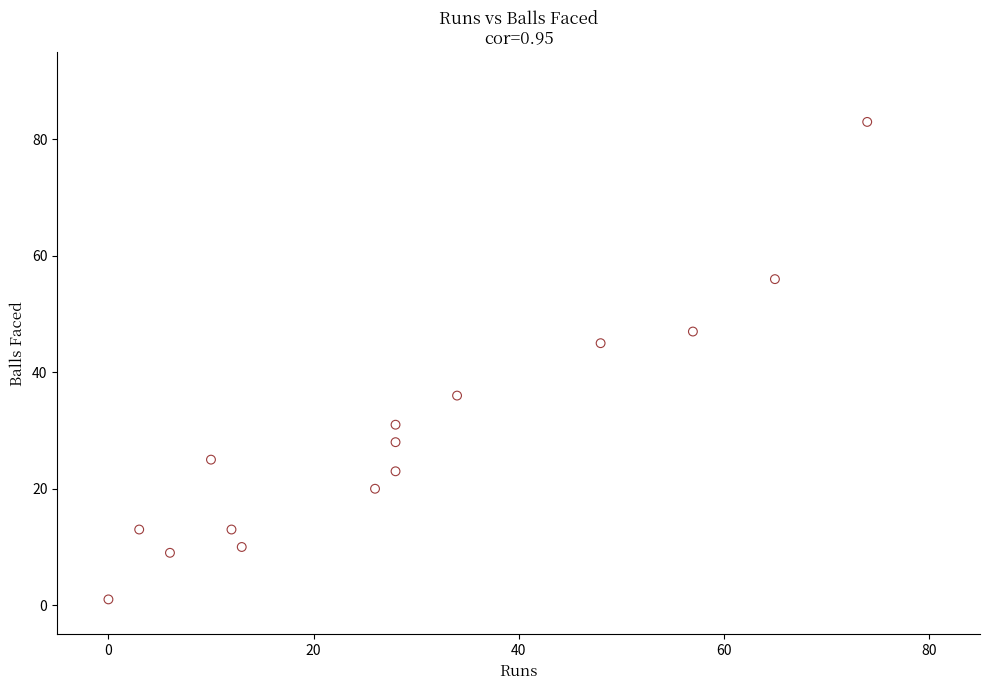

What is the range of Y values (max minus min)?

82